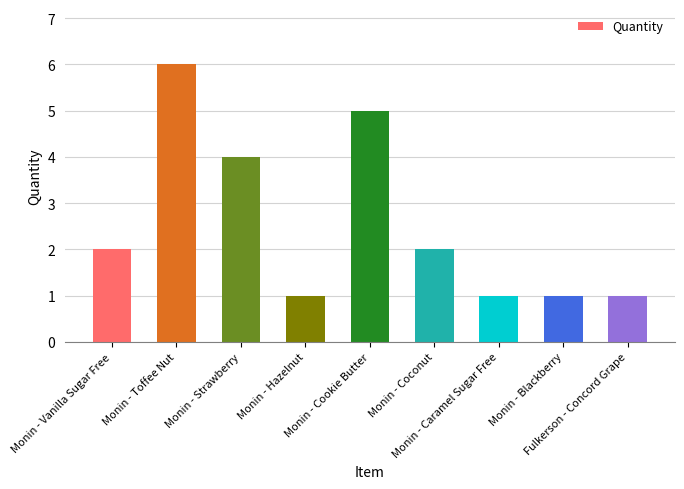

The chart shows a value of 2 at Monin - Caramel Sugar Free. True or false?

False